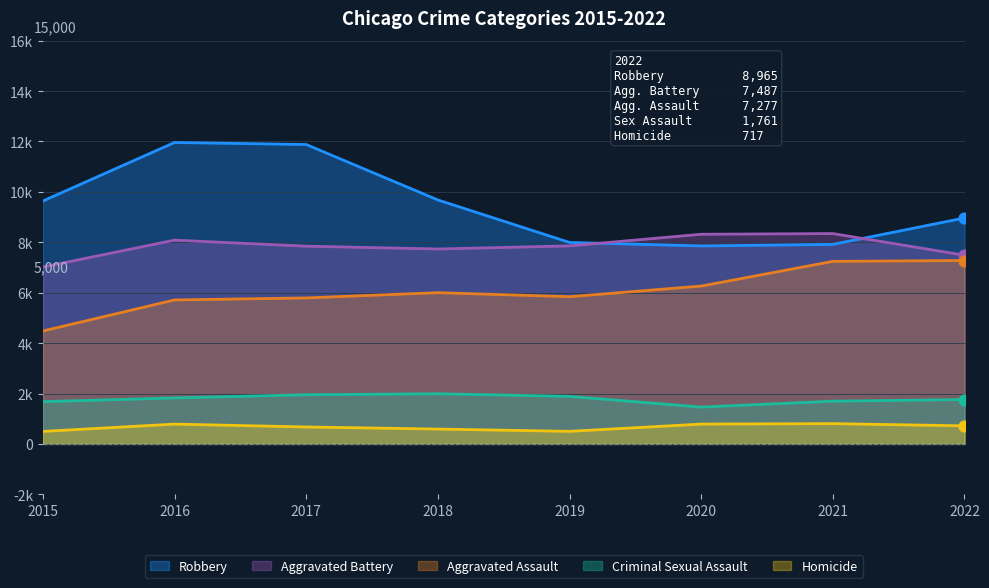

What is the total value across all series at 2018?

25994